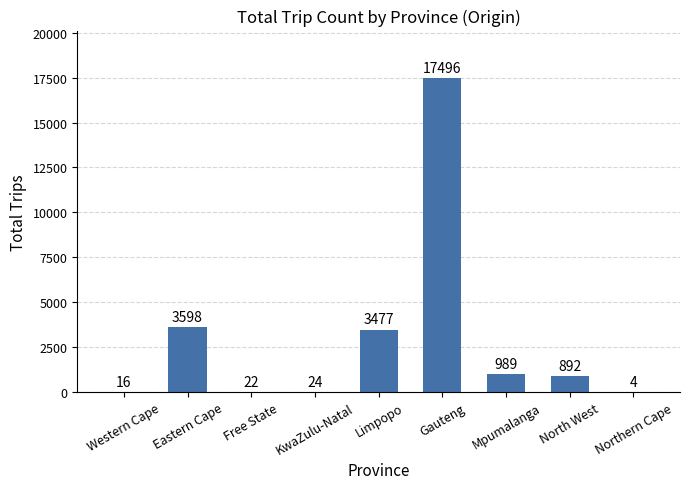

Count the number of categories in the chart.

9